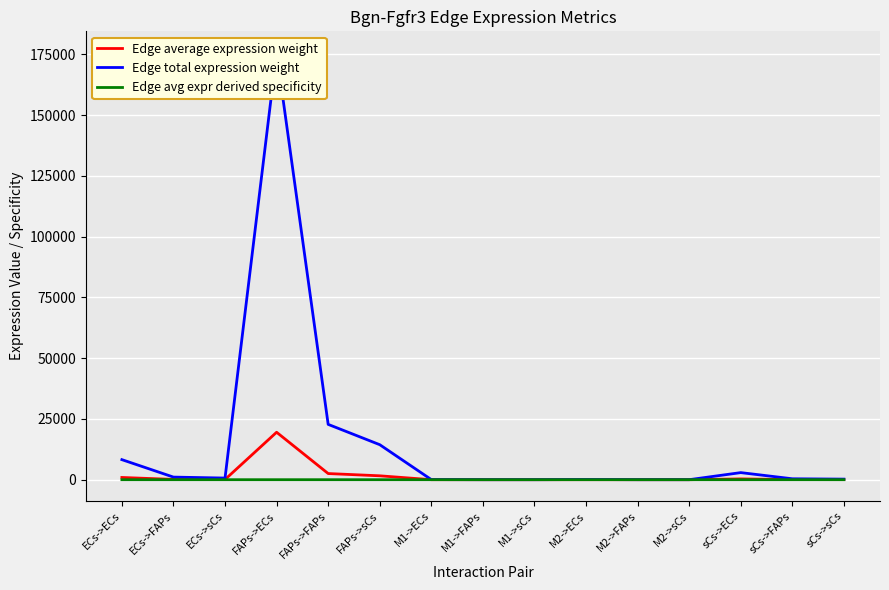

At which label does Edge average expression weight reach its minimum?

M1->sCs